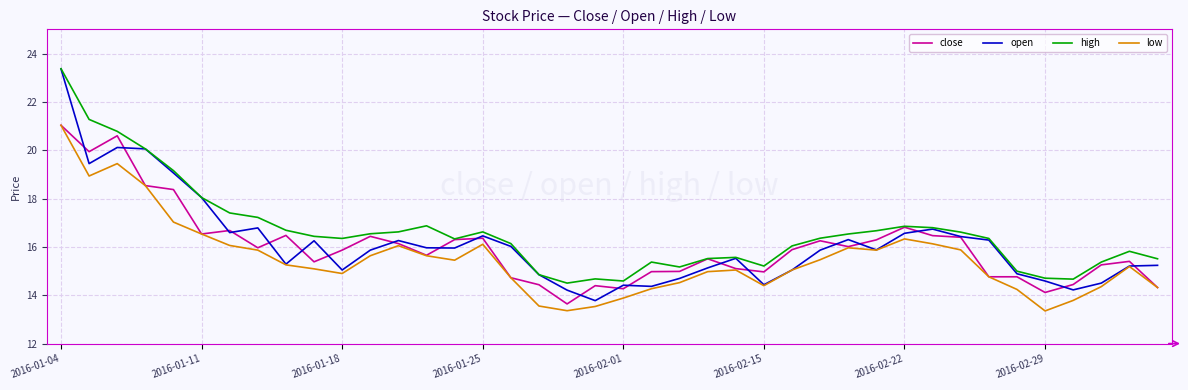

What is the greatest value displayed?

23.4